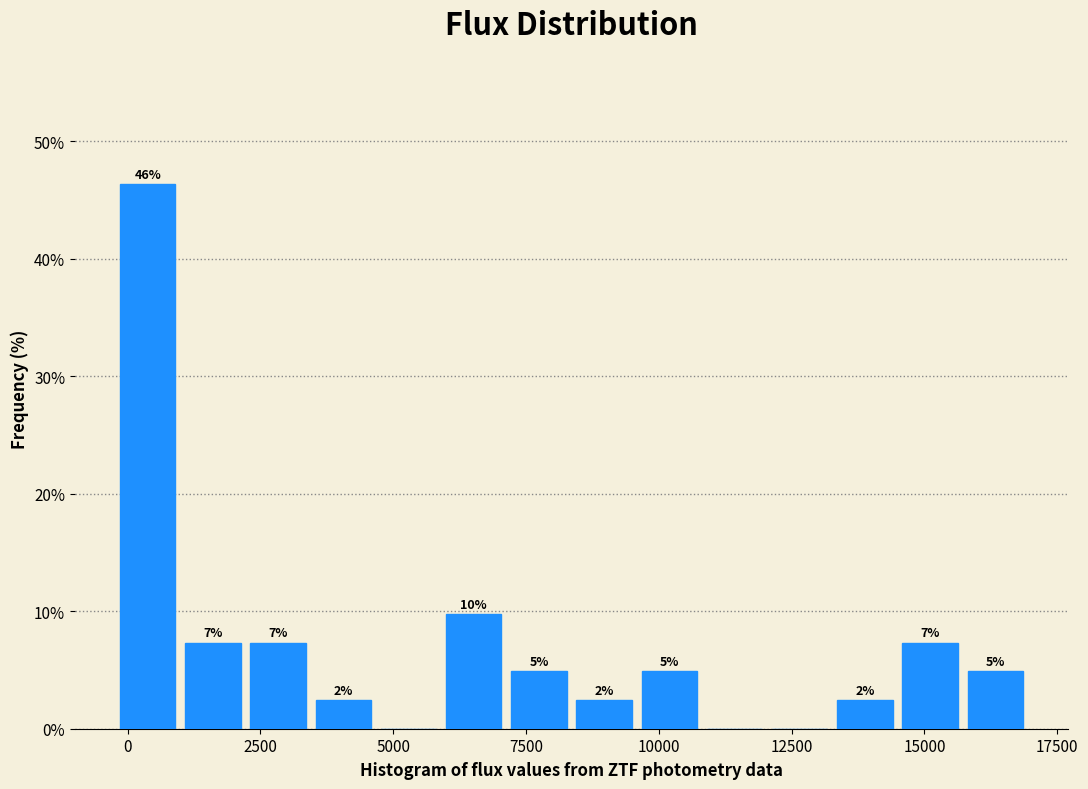

Read against the x-axis, roughly where is the centre of the tallest bar?

500